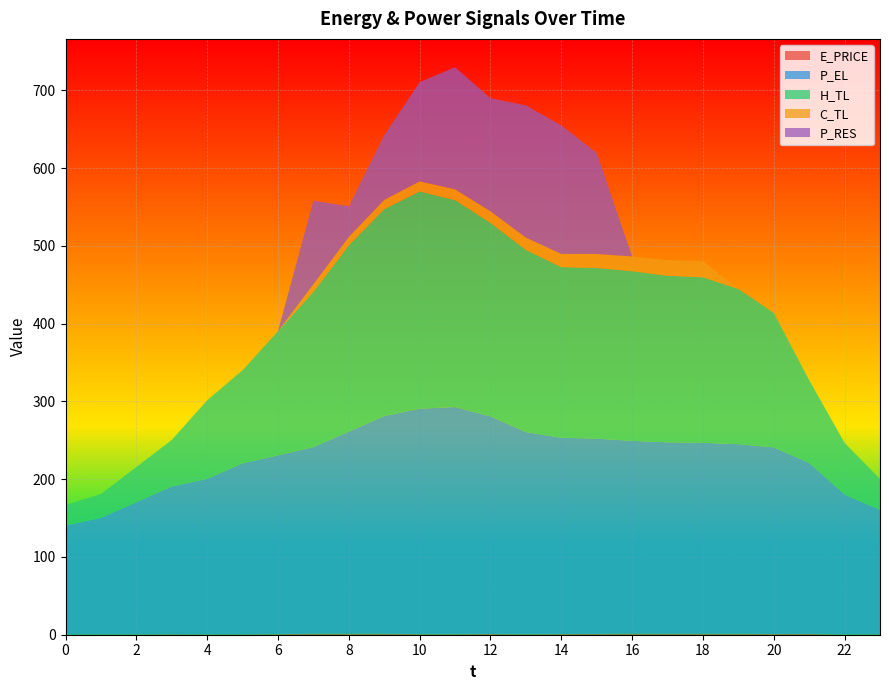

Reading left to right, what are all the values shown in this chart?

E_PRICE: 0.3	0.4	0.4	0.6	0.4	0.4	0.7	1.2	1.2	1.2	0.7	0.7	0.9	0.6	0.8	1.0	1.3	1.1	1.2	1.1	0.9	1.0	0.3	0.4
P_EL: 140.0	149.9	170.0	190.0	200.0	220.0	230.0	240.0	260.0	280.0	289.9	292.1	280.0	260.0	252.4	251.2	248.0	246.4	245.6	244.0	240.0	220.0	180.0	160.0
H_TL: 26.6	30.6	45.3	59.9	101.1	119.7	159.6	199.6	239.4	266.1	279.4	266.0	248.7	234.1	219.5	219.5	218.2	214.2	212.9	199.6	172.9	106.4	66.5	39.9
C_TL: 0.0	0.0	0.0	0.0	0.0	0.0	0.0	10.0	11.0	12.0	13.0	14.0	15.0	16.0	17.0	18.0	19.0	20.0	21.0	0.0	0.0	0.0	0.0	0.0
P_RES: 0.0	0.0	0.0	0.0	0.0	0.0	0.0	107.4	39.4	83.0	127.6	156.9	145.5	169.9	165.2	130.1	0.0	0.0	0.0	0.0	0.0	0.0	0.0	0.0